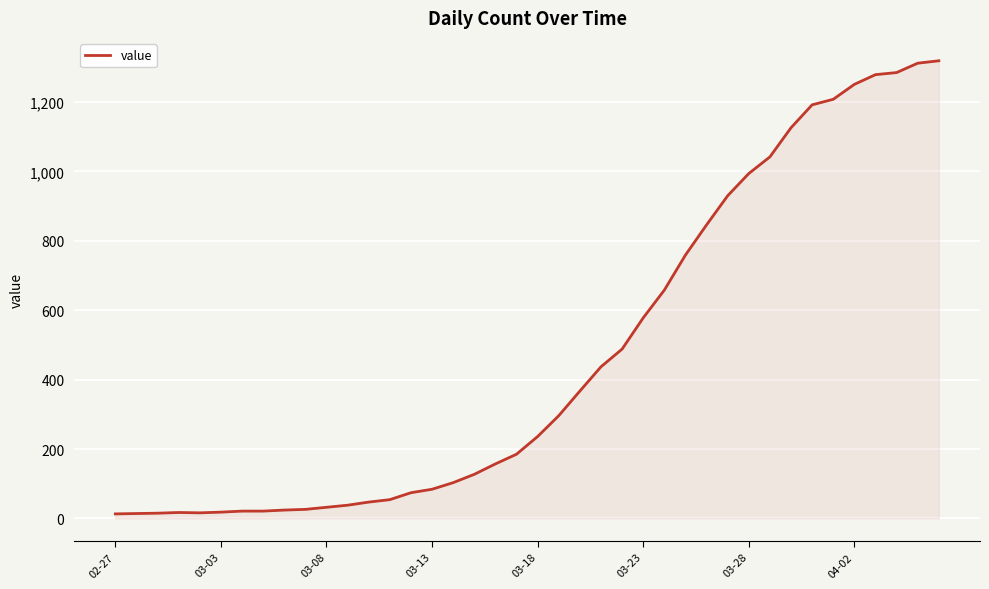

What is the difference between the maximum and minimum values?

1306